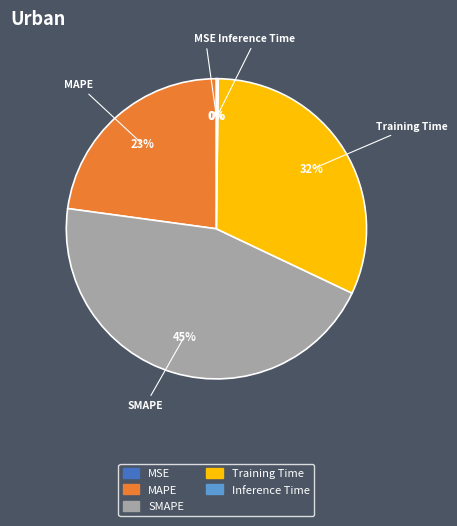

What is the largest slice in the pie chart?

SMAPE